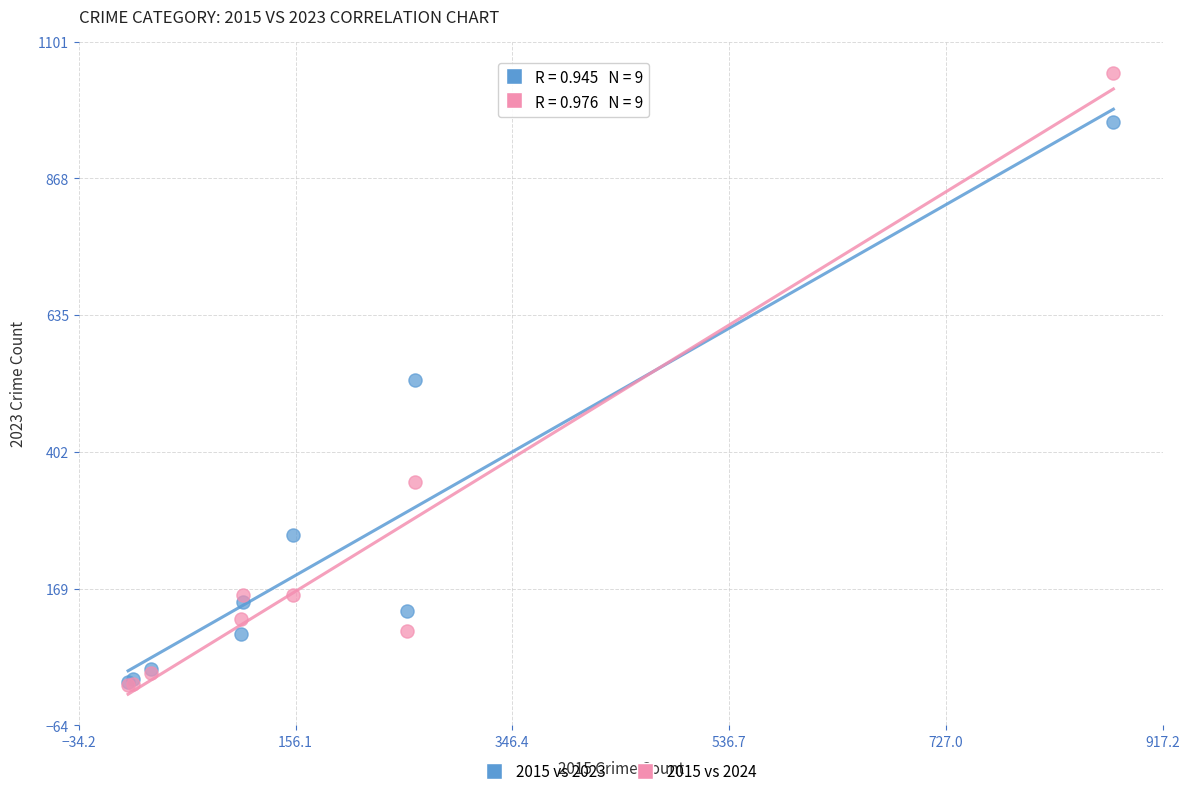

In the 2015 vs 2023 series, what Y value is closest to 487?

524